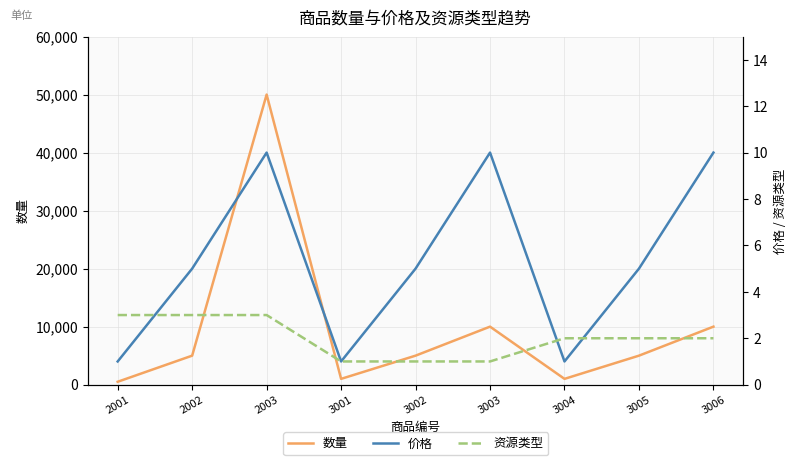

What is the sum of all 资源类型 values?

18